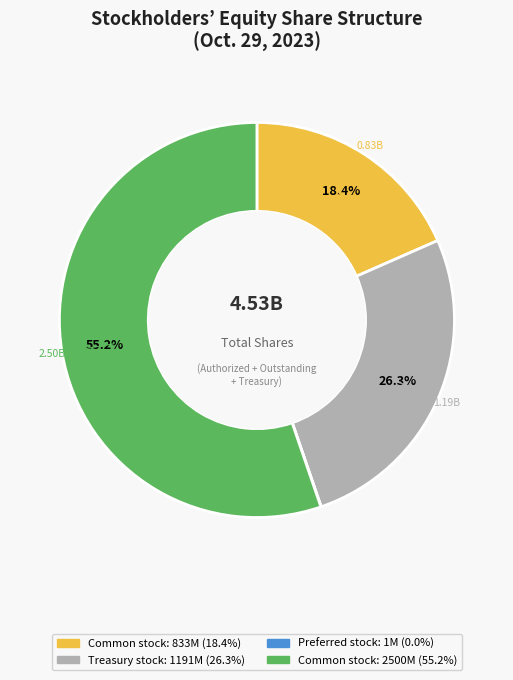

Is there any slice that represents more than half of the pie?

Yes